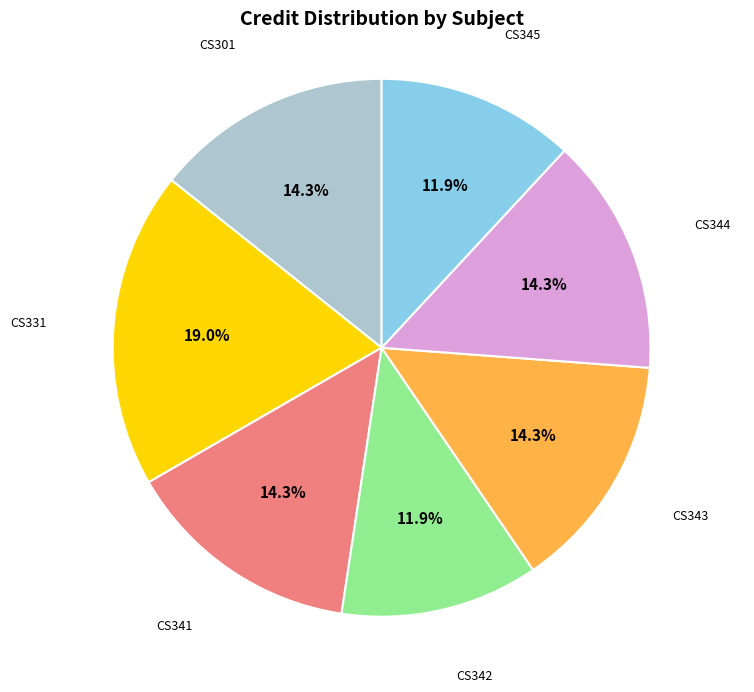

Is there any slice that represents more than half of the pie?

No